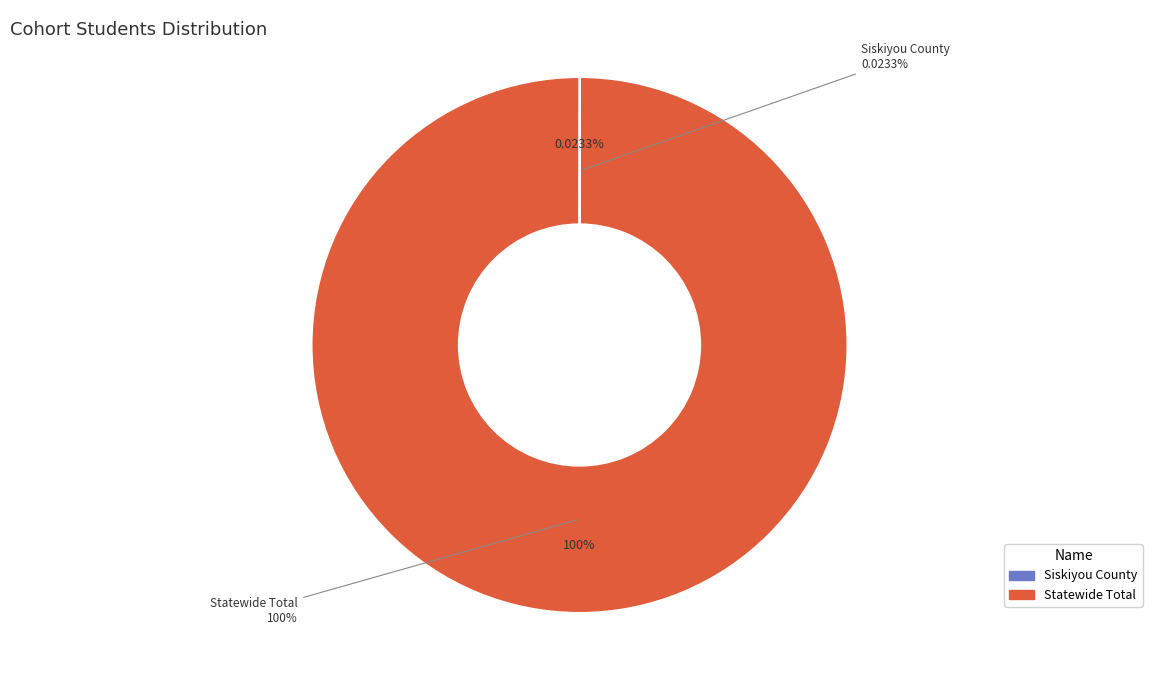

Is it true that Statewide Total is 100% of the pie?

True